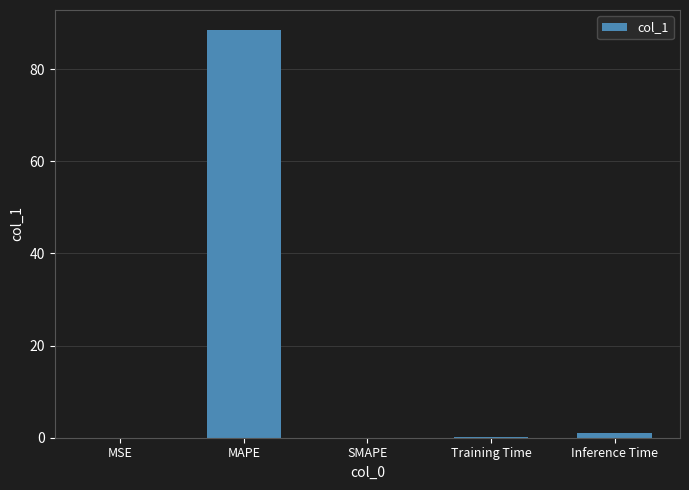

What is the maximum value shown in the chart?

88.4